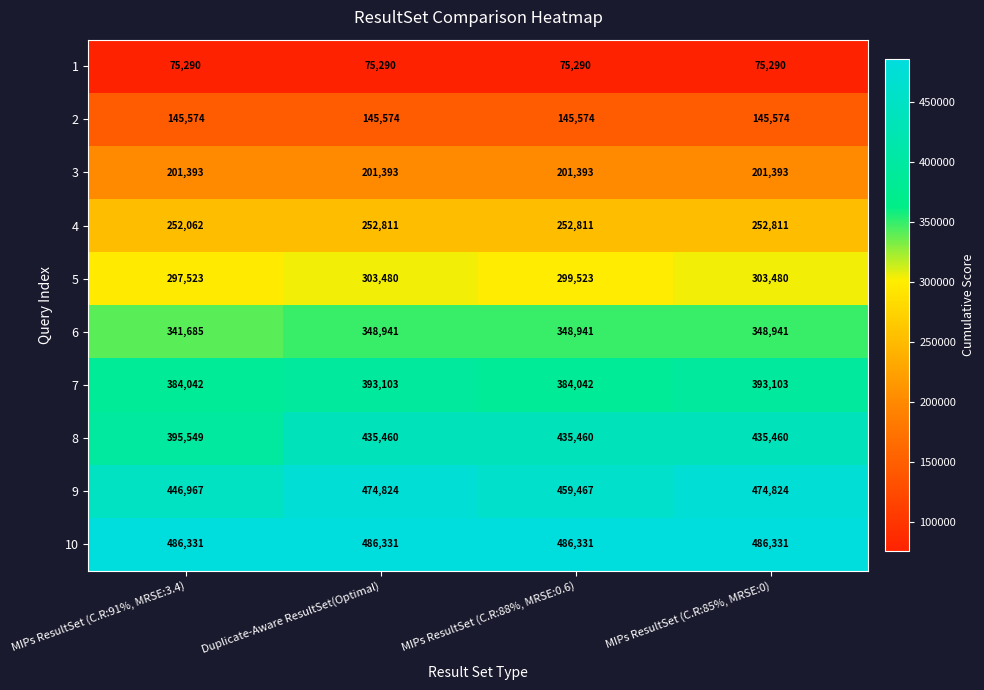

What is the difference between the highest and lowest values at Duplicate-Aware ResultSet(Optimal)?

411041